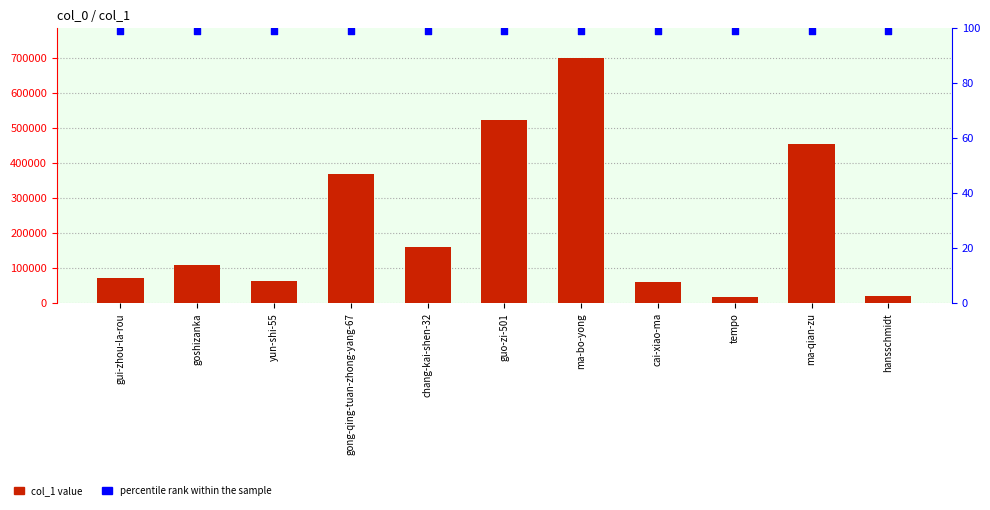

Is the value of percentile rank within the sample at guo-zi-501 greater than the value of col_1 at ma-qian-zu?

No